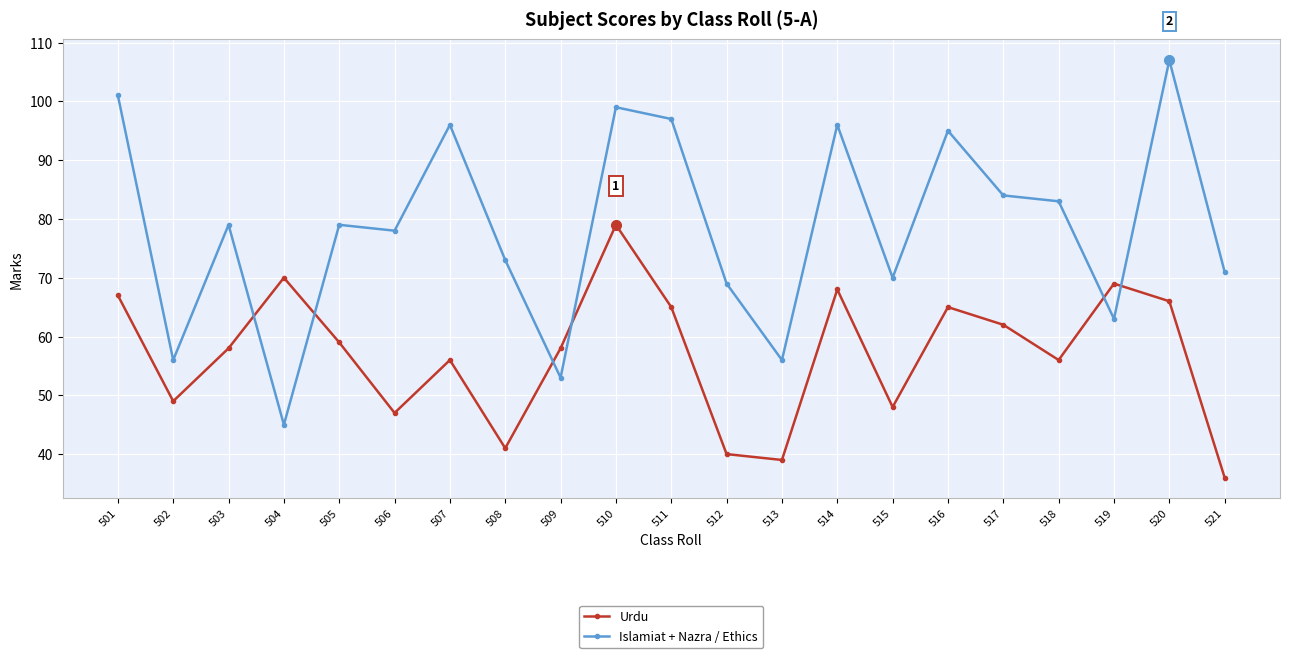

What is the sum of all Urdu values?

1198